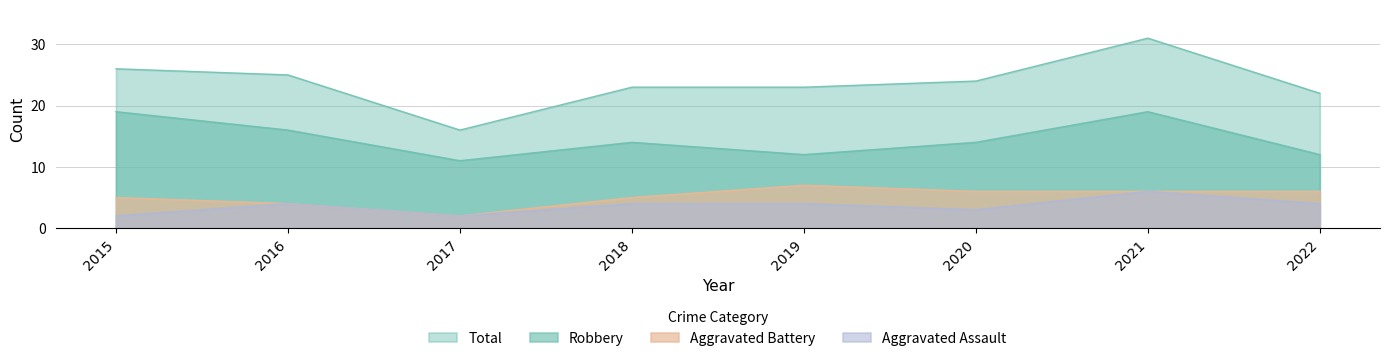

Which series has the largest total across all categories?

Total